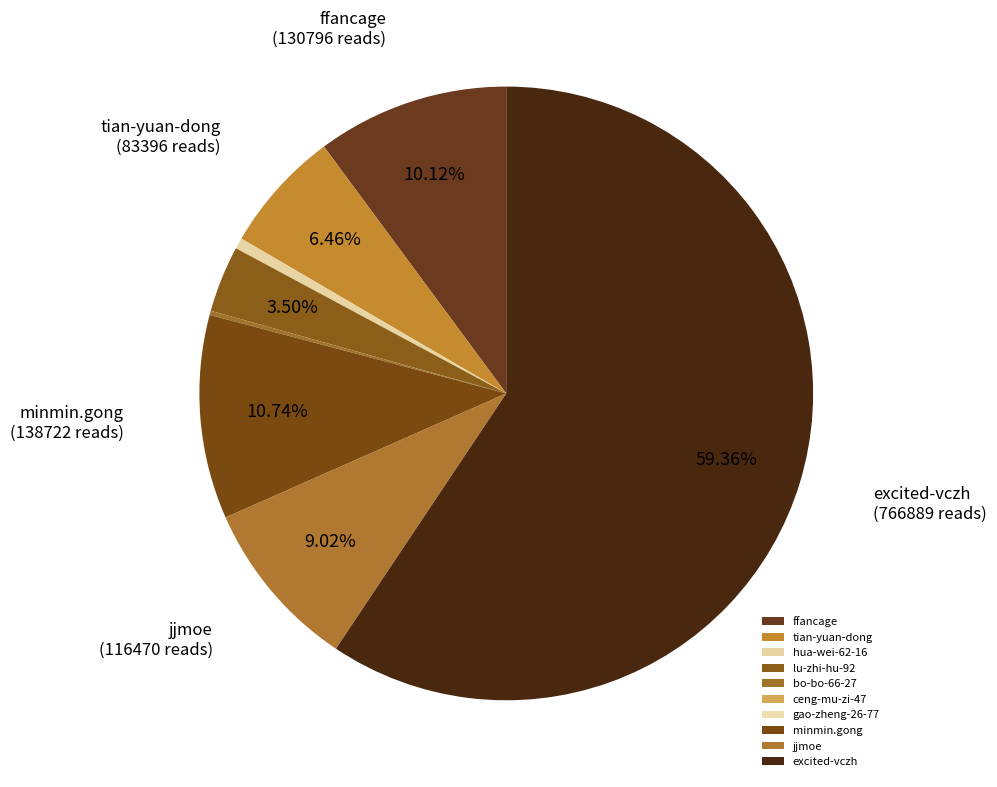

How many slices are in this pie chart?

10